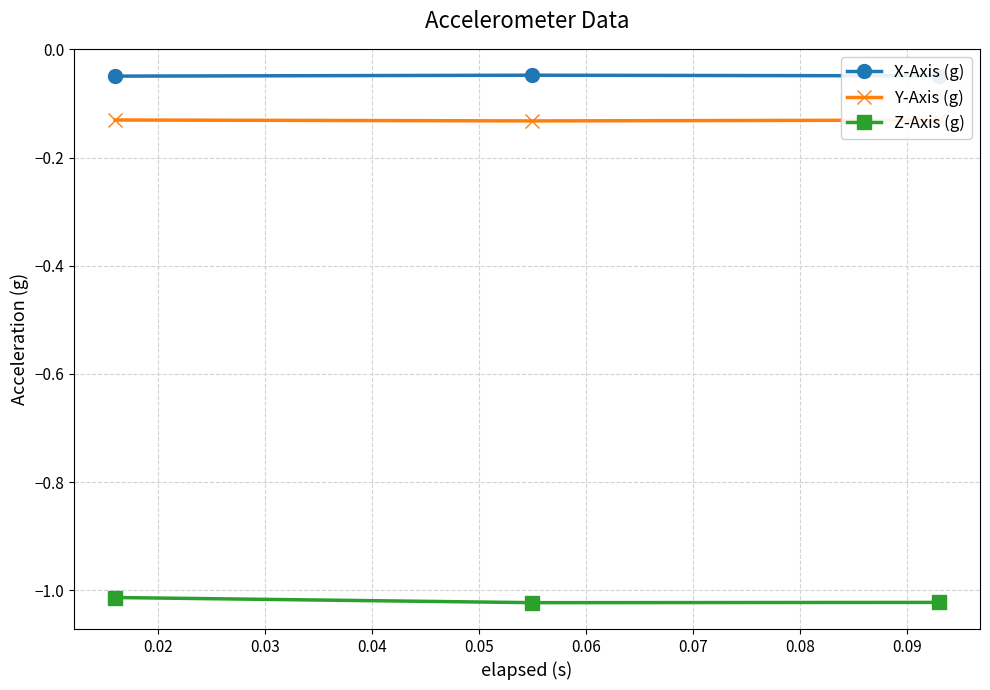

What is the sum of all Z-Axis (g) values?

-3.1